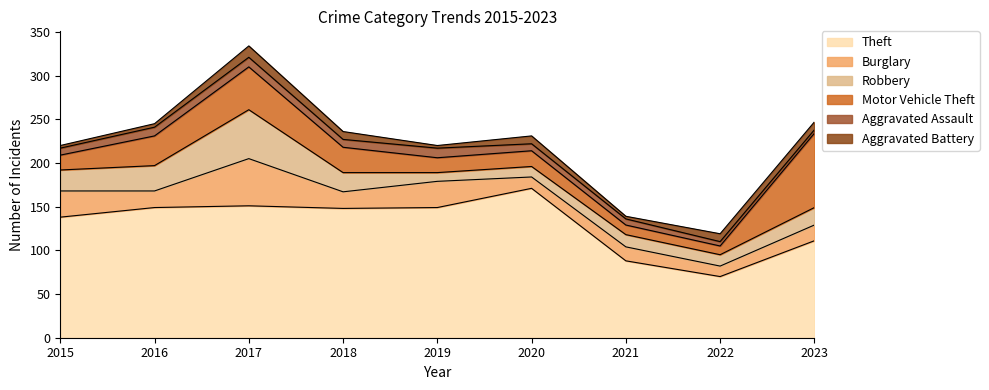

The value of Theft at 2020 is 171. True or false?

True